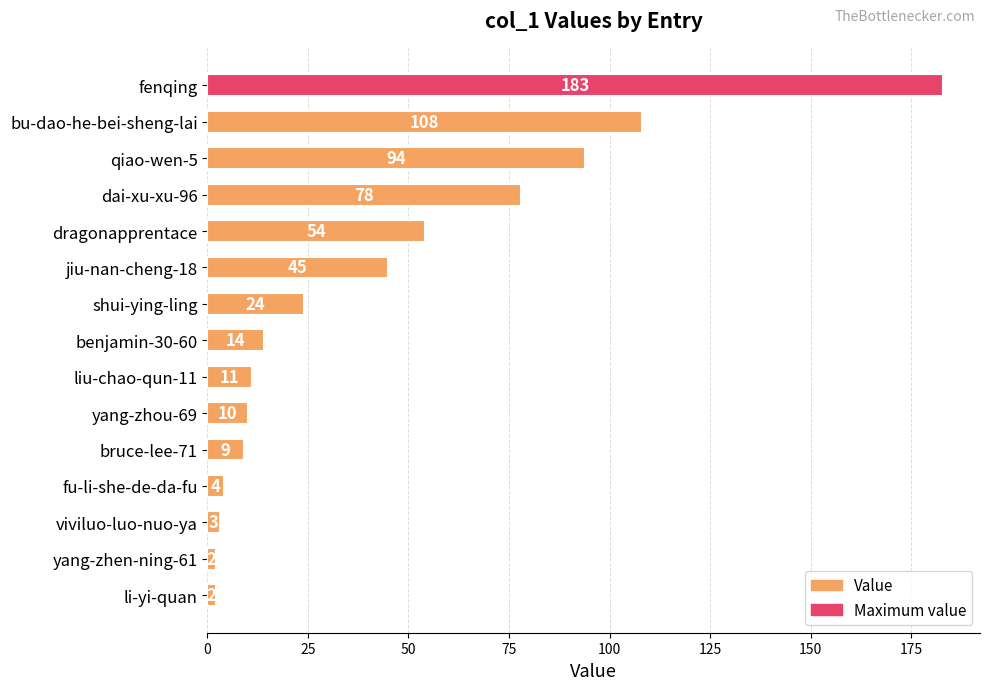

The chart shows a value of 54 at dragonapprentace. True or false?

True